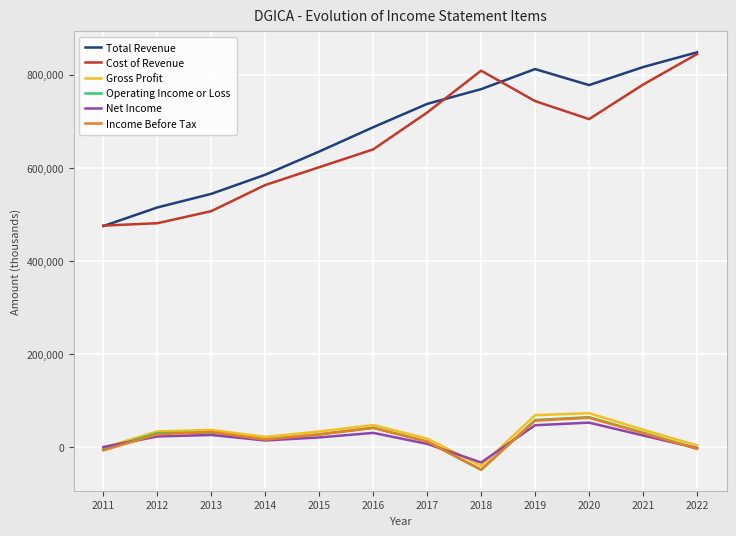

What is the difference between the maximum and minimum values in the Cost of Revenue series?

368400